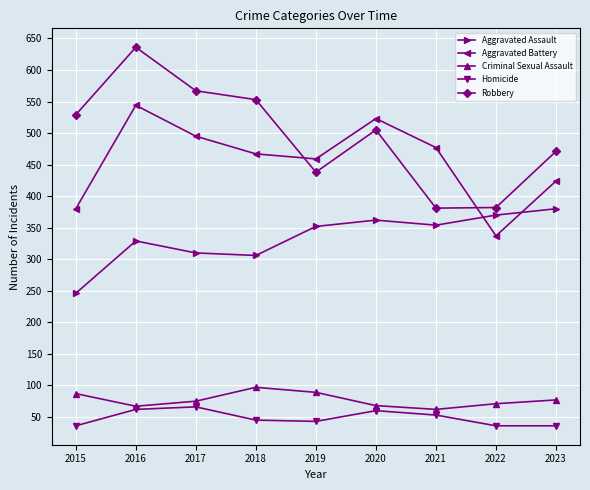

How many lines are shown in the chart?

5